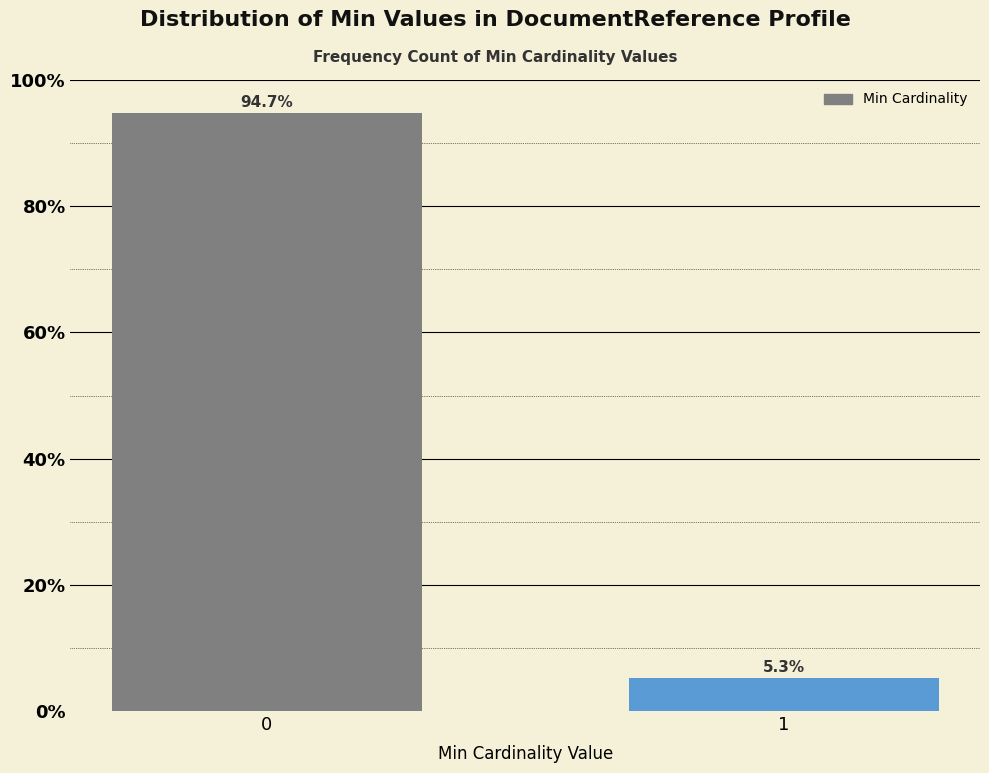

Reading right to left, transcribe all the data shown in this chart.

5.3	94.7